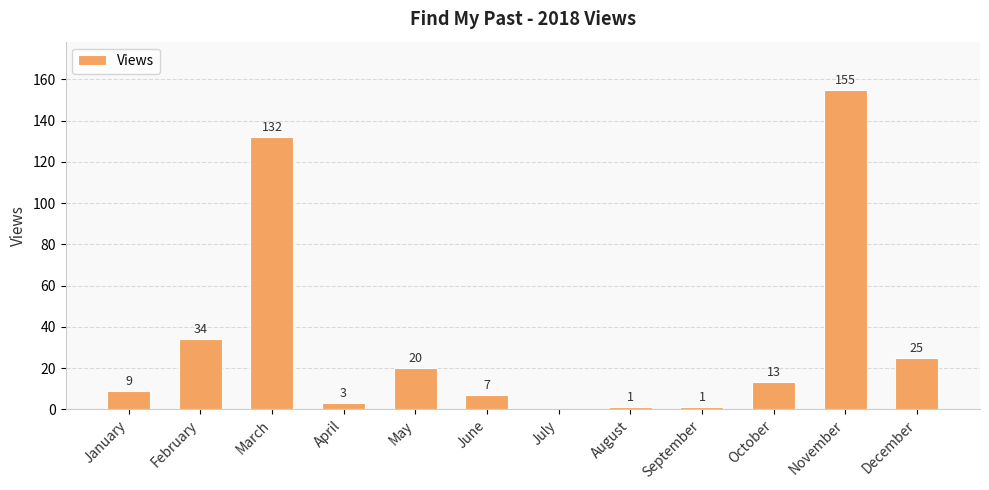

What is the sum of all values?

400